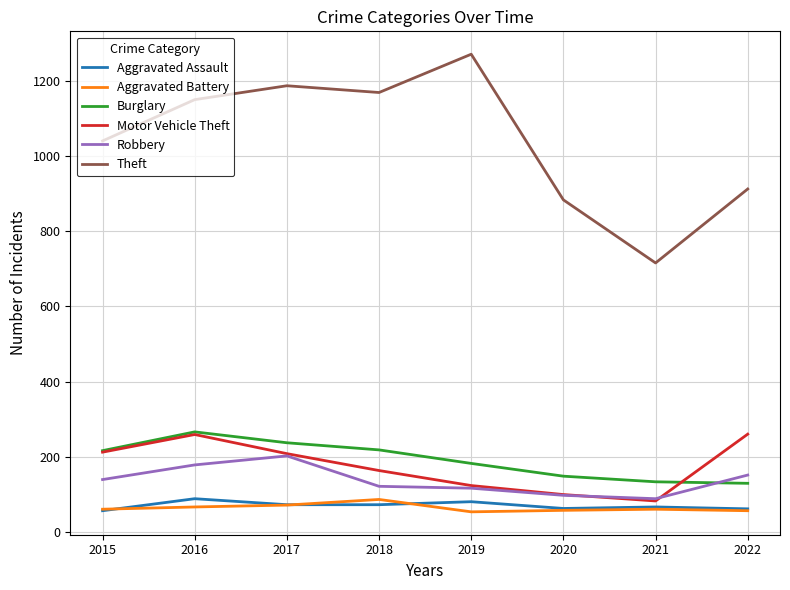

What is the sum of all Aggravated Battery values?

509